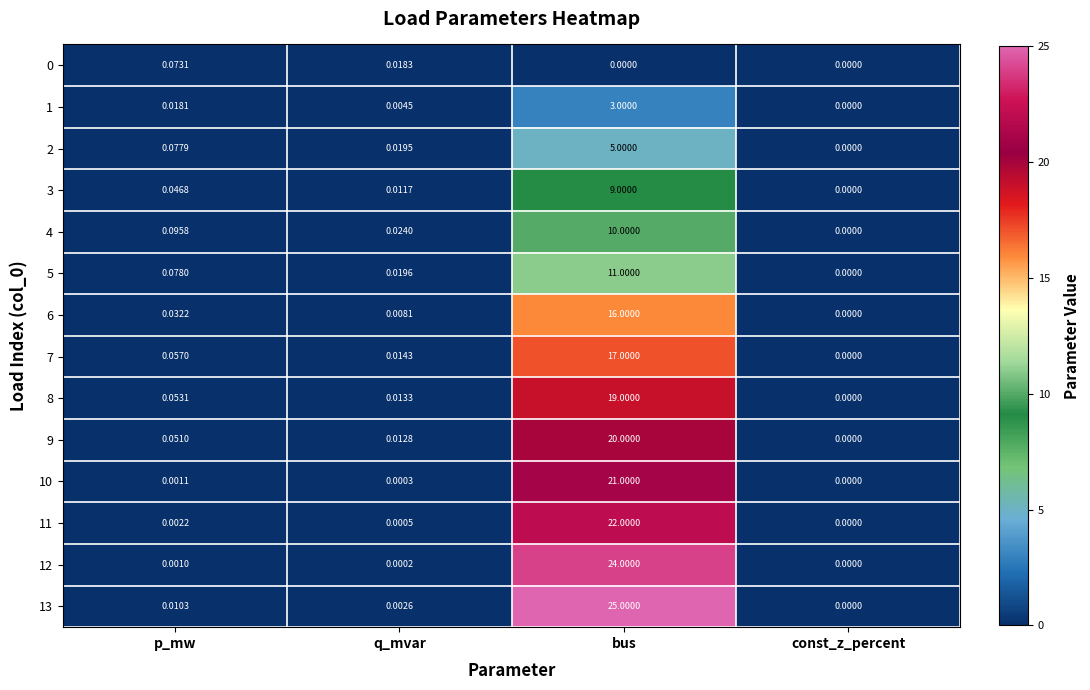

Which label corresponds to the largest value in the chart?

bus